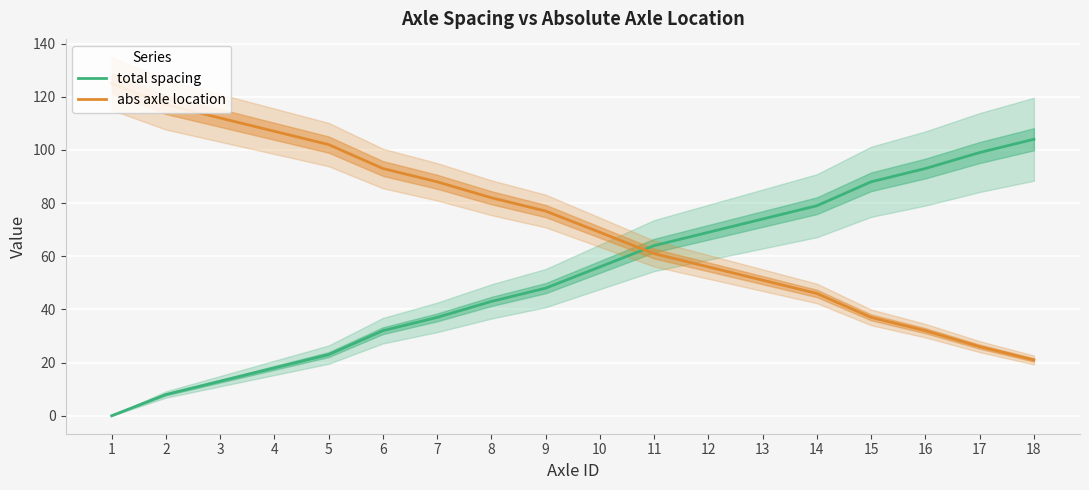

Reading left to right, list all the values displayed in this chart.

total spacing: 1=0	2=8	3=13	4=18	5=23	6=32	7=37	8=43	9=48	10=56	11=64	12=69	13=74	14=79	15=88	16=93	17=99	18=104
abs axle location: 1=125	2=117	3=112	4=107	5=102	6=93	7=88	8=82	9=77	10=69	11=61	12=56	13=51	14=46	15=37	16=32	17=26	18=21